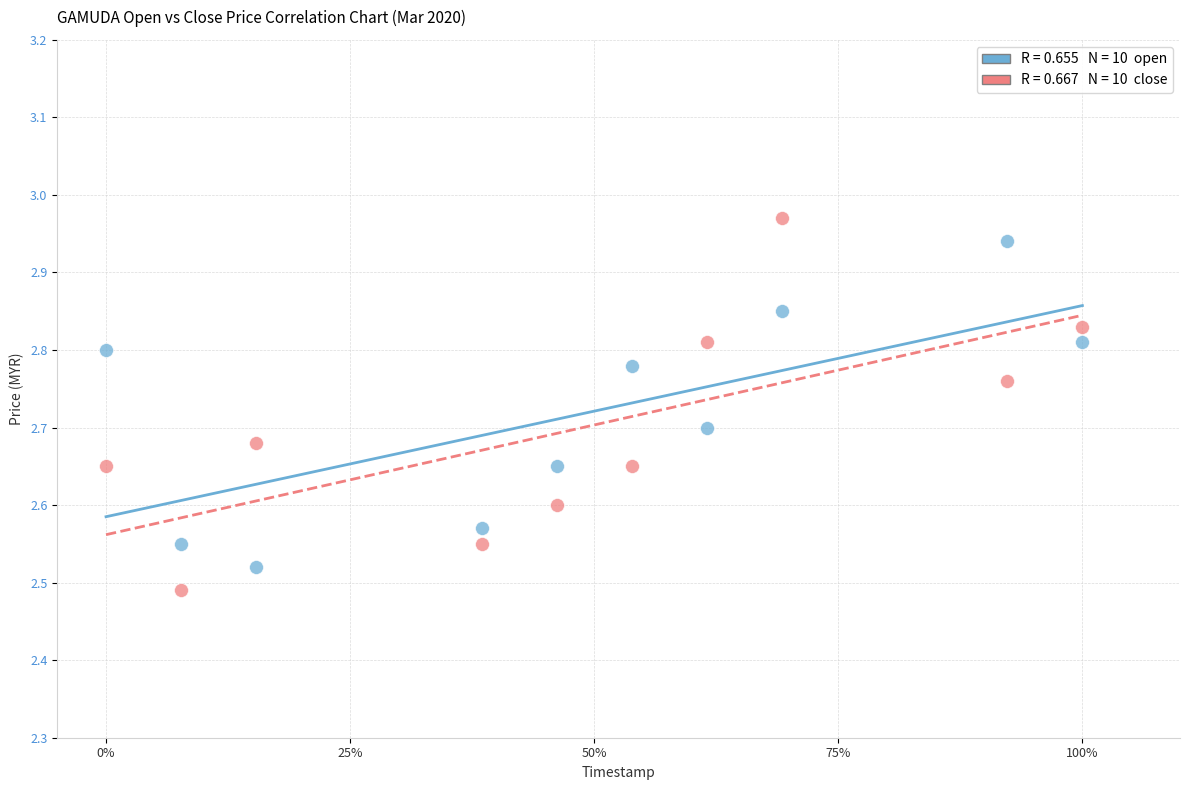

Across all data points, what is the range of X values (max minus min)?

1.0